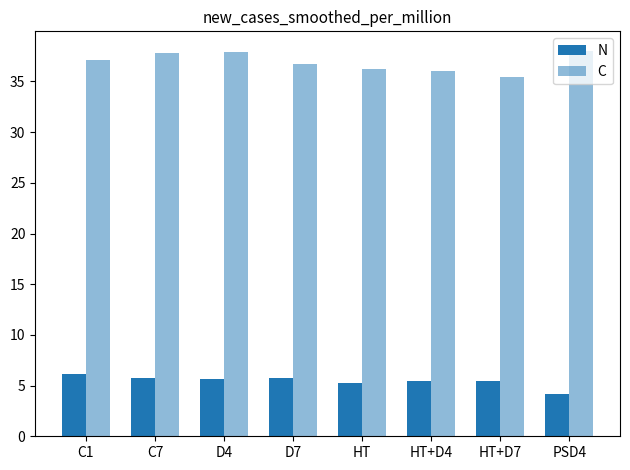

How many series are shown in this chart?

2